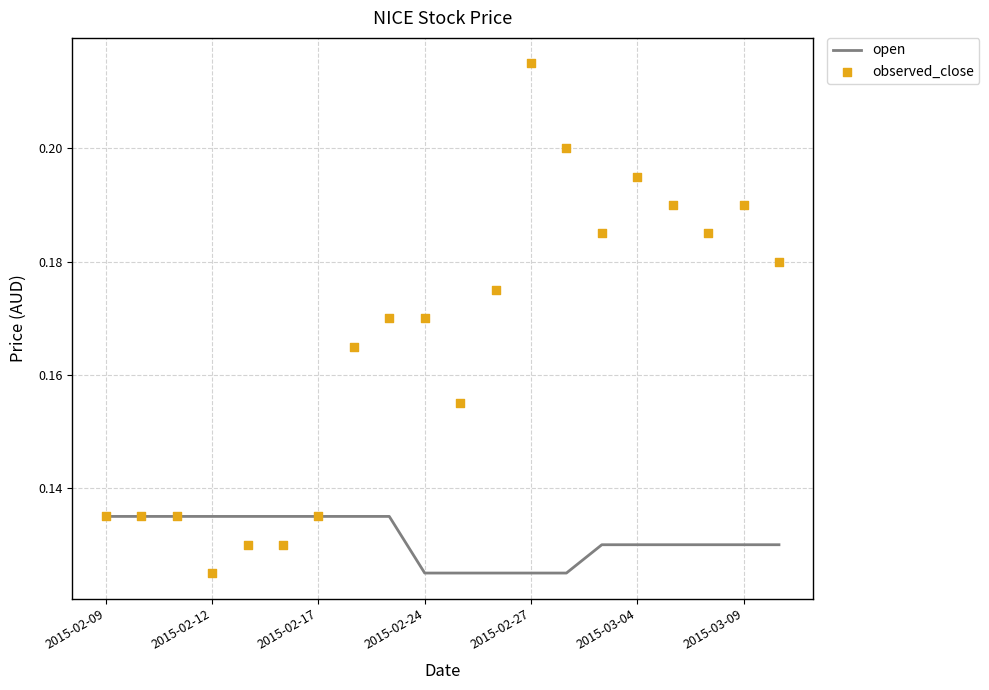

At how many categories does at least one series exceed 0?

20